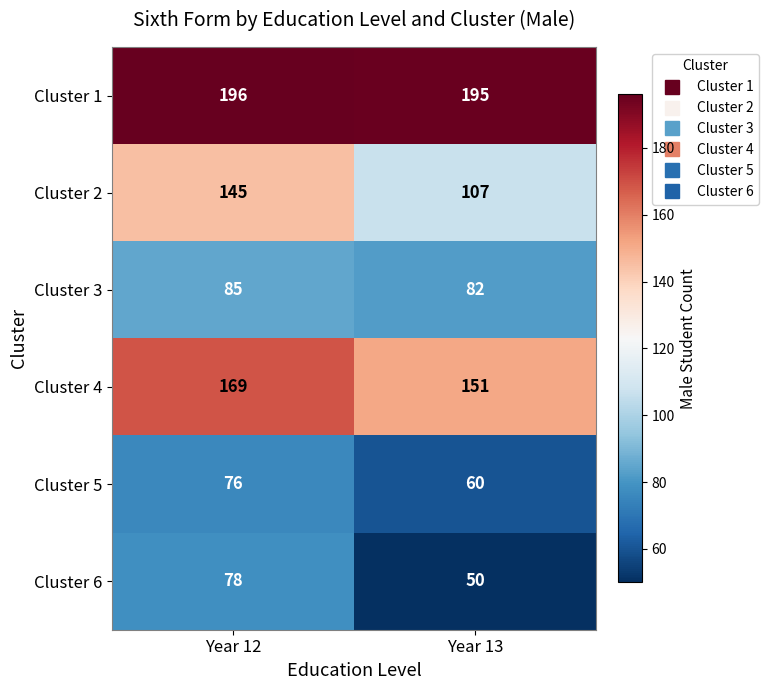

List the series in order of their peak value, highest first.

Cluster 1, Cluster 4, Cluster 2, Cluster 3, Cluster 6, Cluster 5